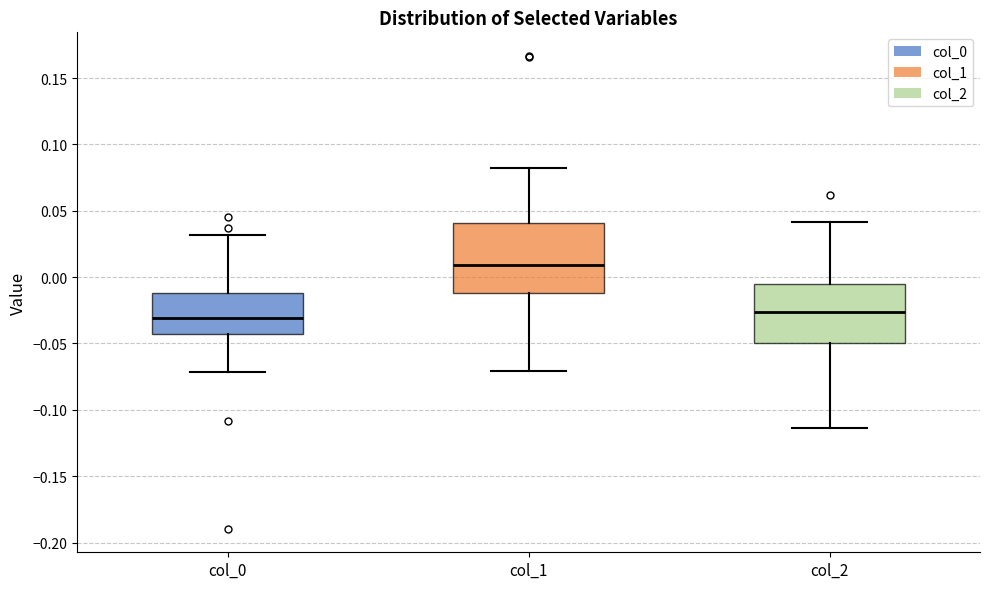

Reading left to right, transcribe this box plot: for each box, give where its median line is, the range the box spans, and where its two whiskers end, as read against the y-axis. The values are not printed on the chart, so give them approximately, as read against the axis.

col_0: median -0.030, box -0.045 to -0.010, whiskers -0.070 to 0.030
col_1: median 0.010, box -0.010 to 0.040, whiskers -0.070 to 0.080
col_2: median -0.025, box -0.050 to -0.005, whiskers -0.115 to 0.040